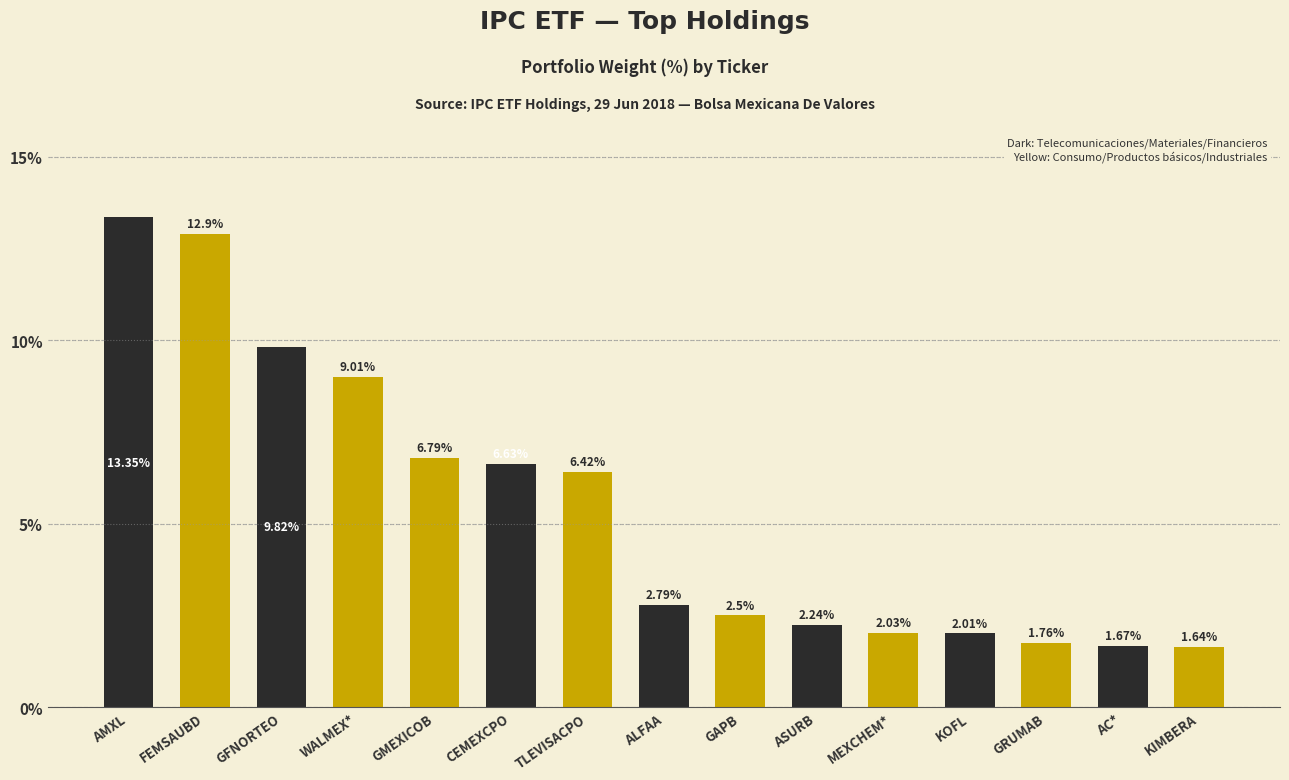

At which category does the chart reach its peak across all series?

AMXL